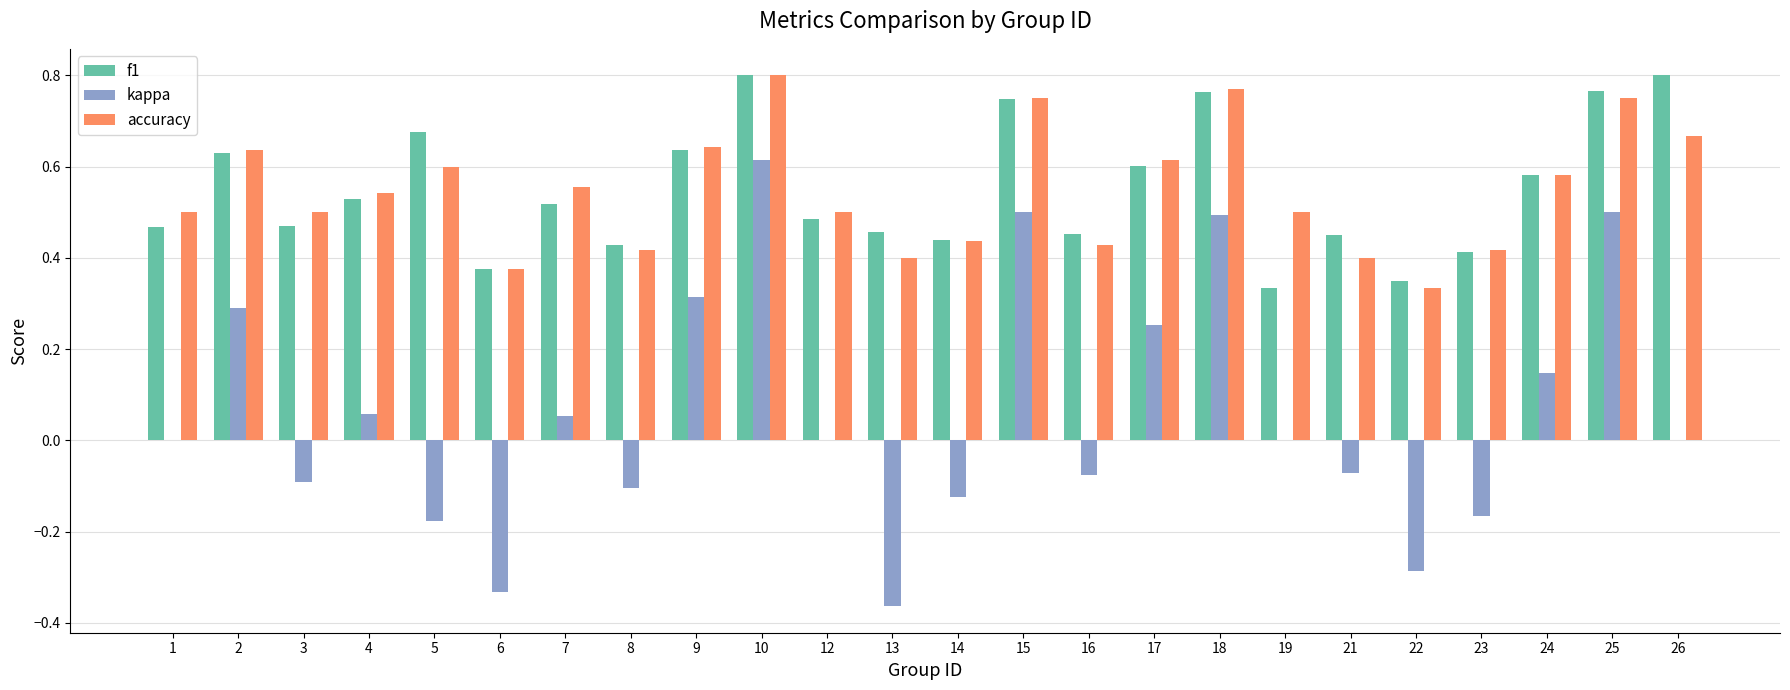

What is the total value across all series at 4?

1.1